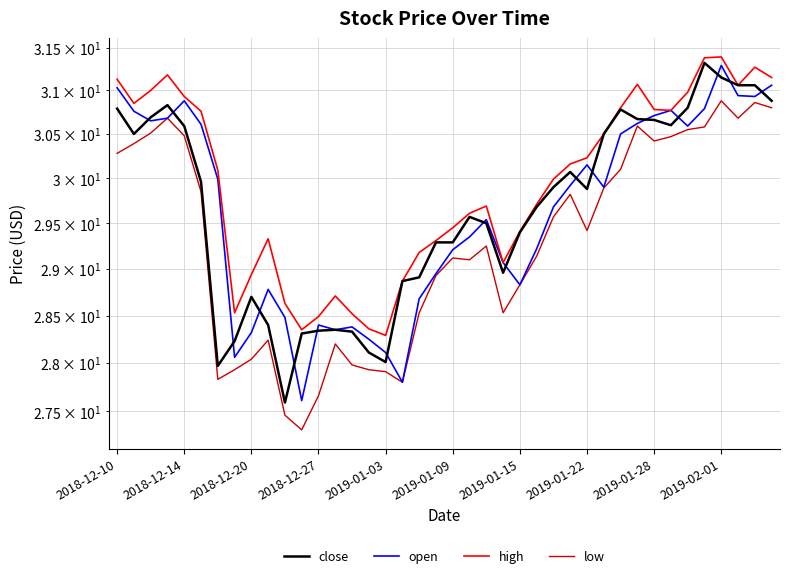

Rank the series at 15 from lowest to highest value.

low, close, open, high